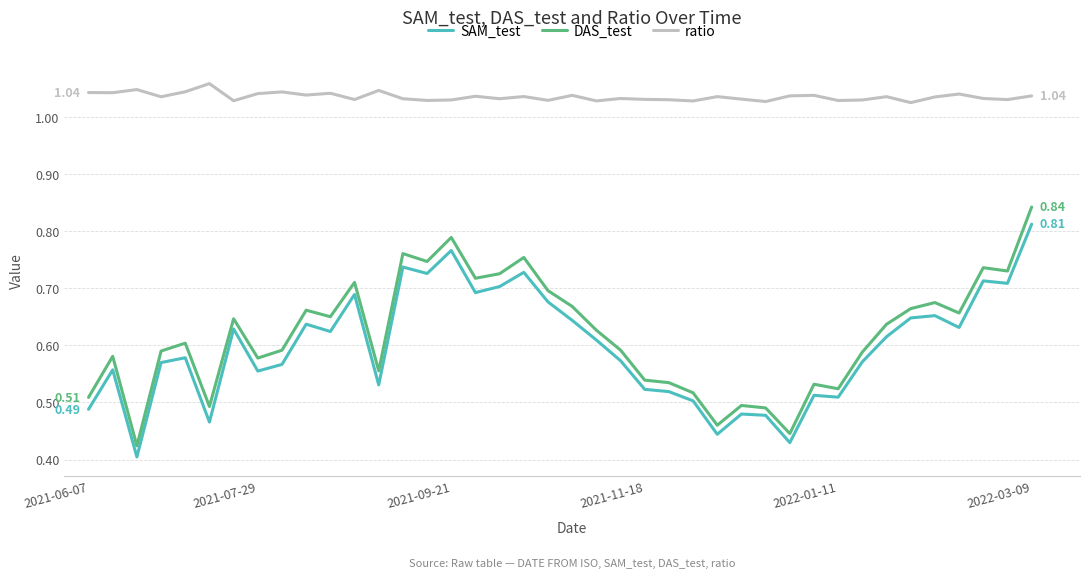

True or false: ratio and SAM_test intersect in this chart.

False